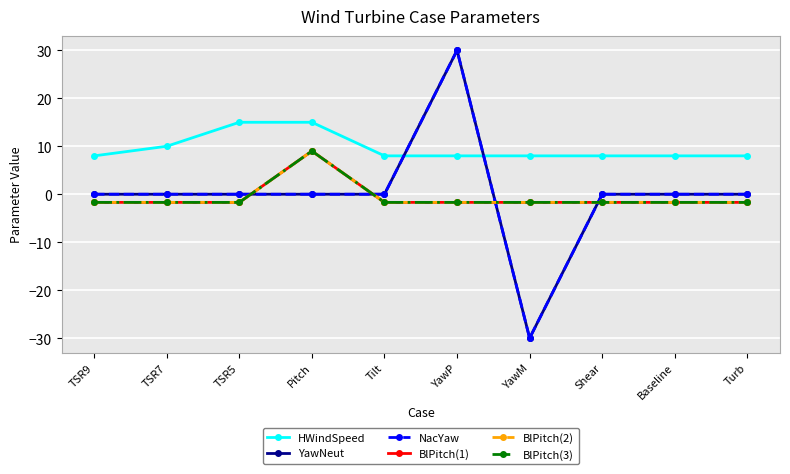

Is this an area chart (filled region under the line)?

No